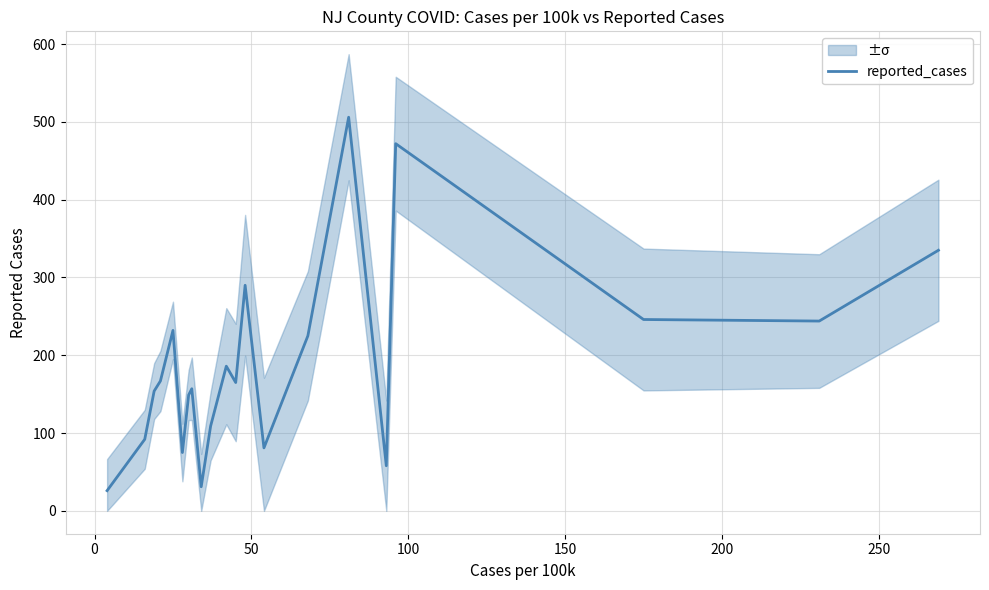

What is the smallest value displayed?

26